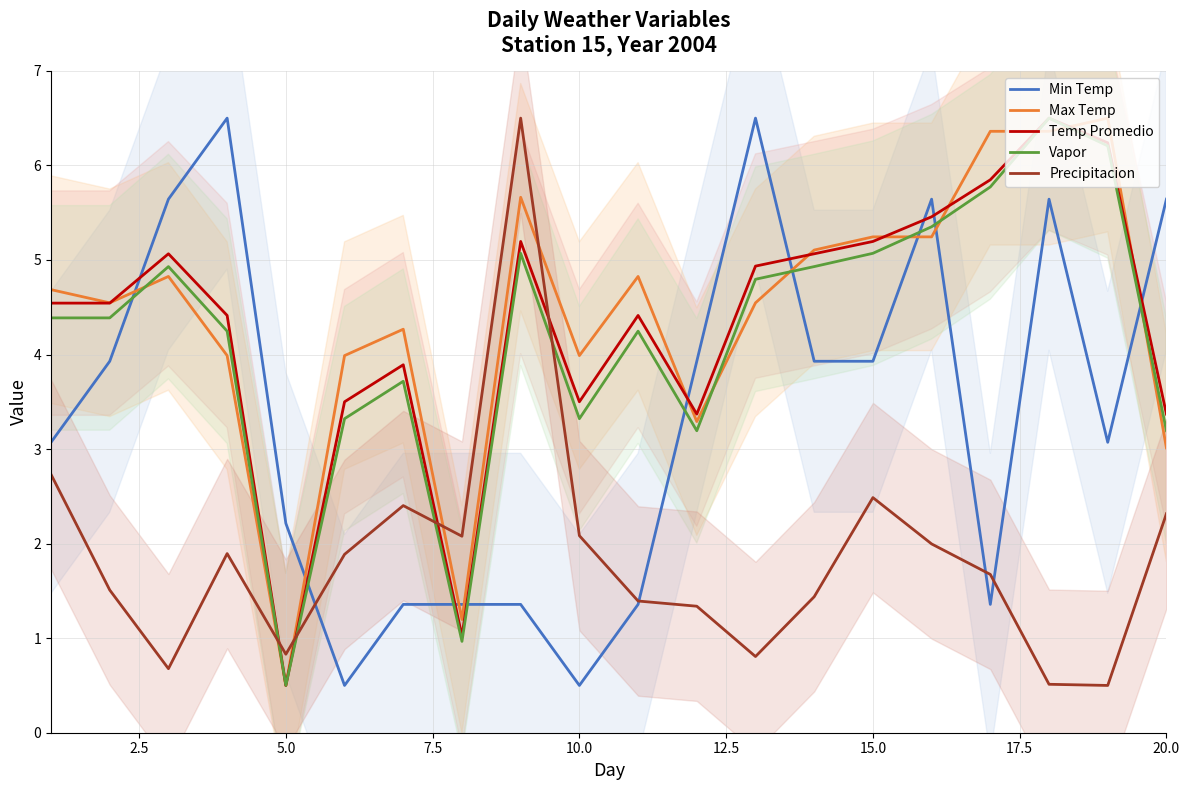

True or false: Min Temp and Vapor cross at least once.

True